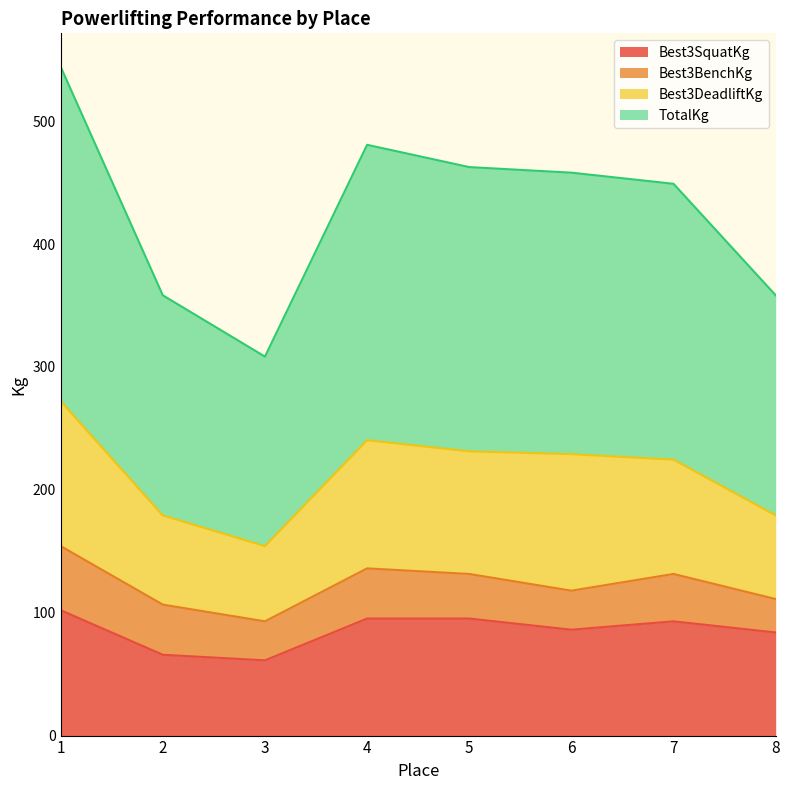

The value of Best3SquatKg at 6 is 86.2. True or false?

True